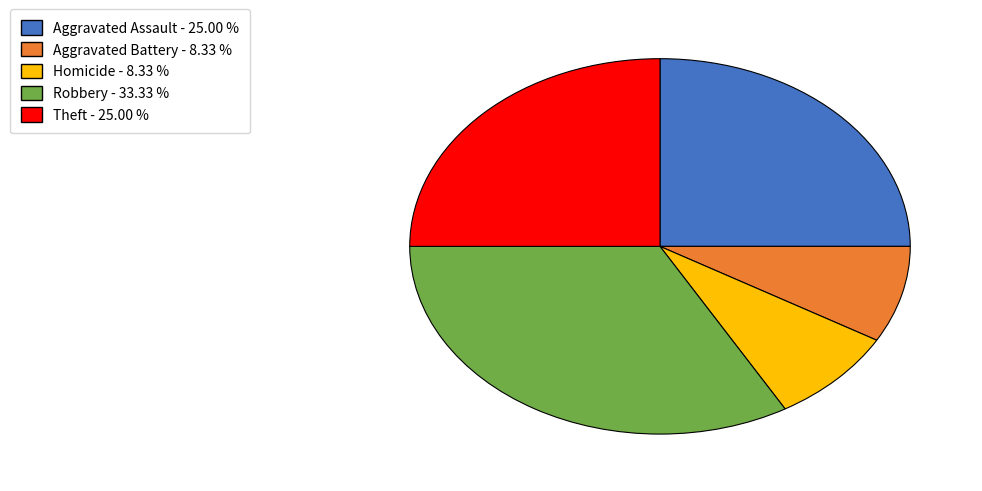

Is there a majority slice in this chart?

No